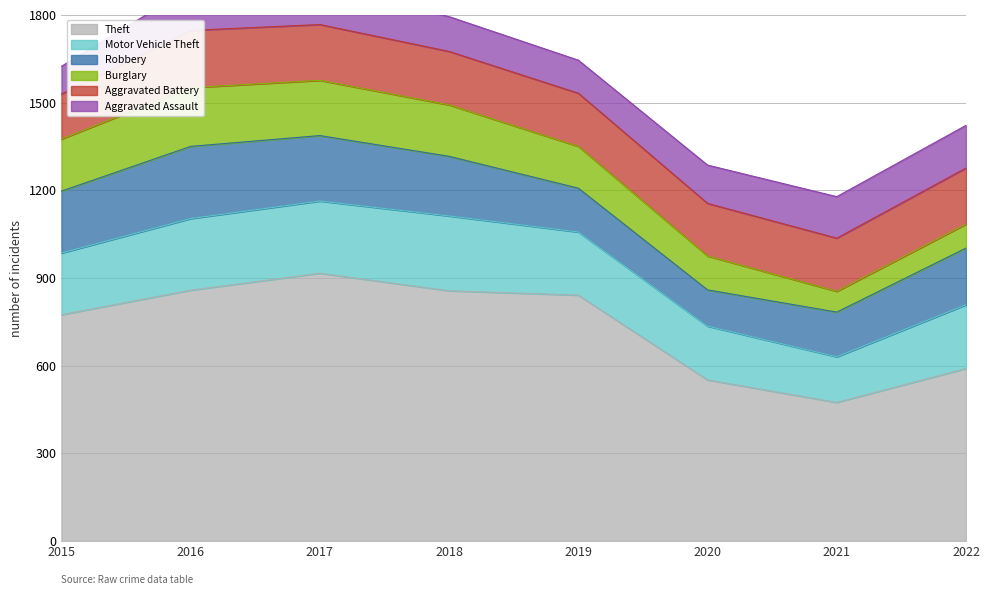

What is the average value of the Theft series?

732